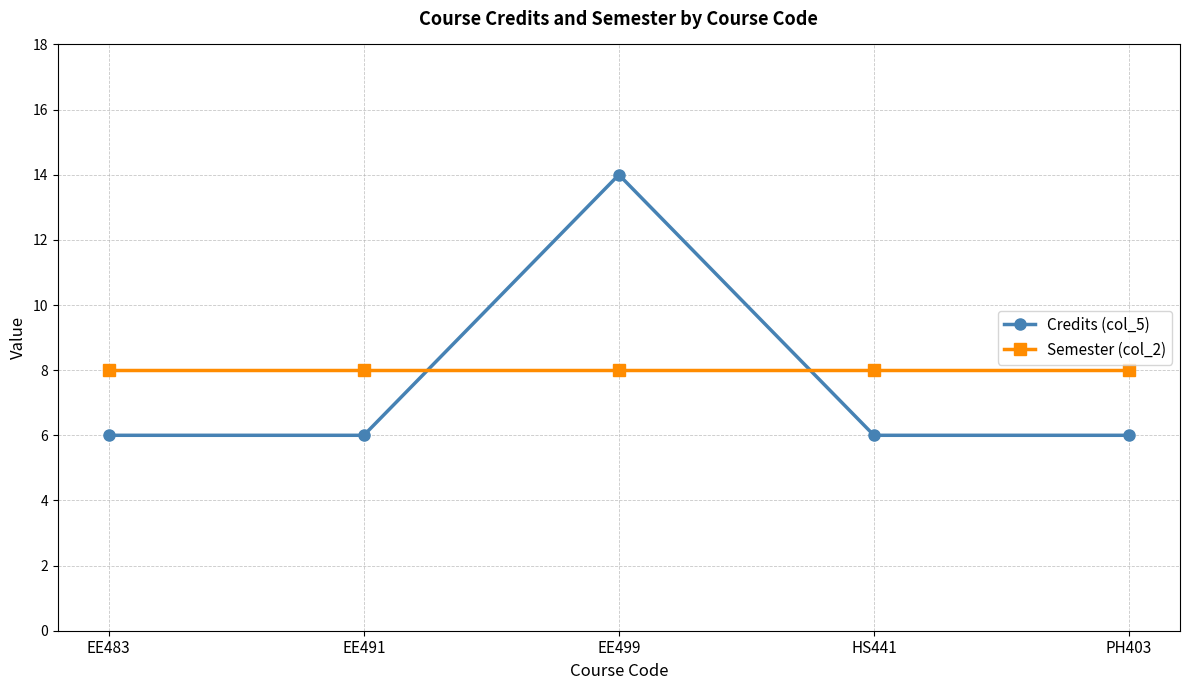

What is the average value of the Semester (col_2) series?

8